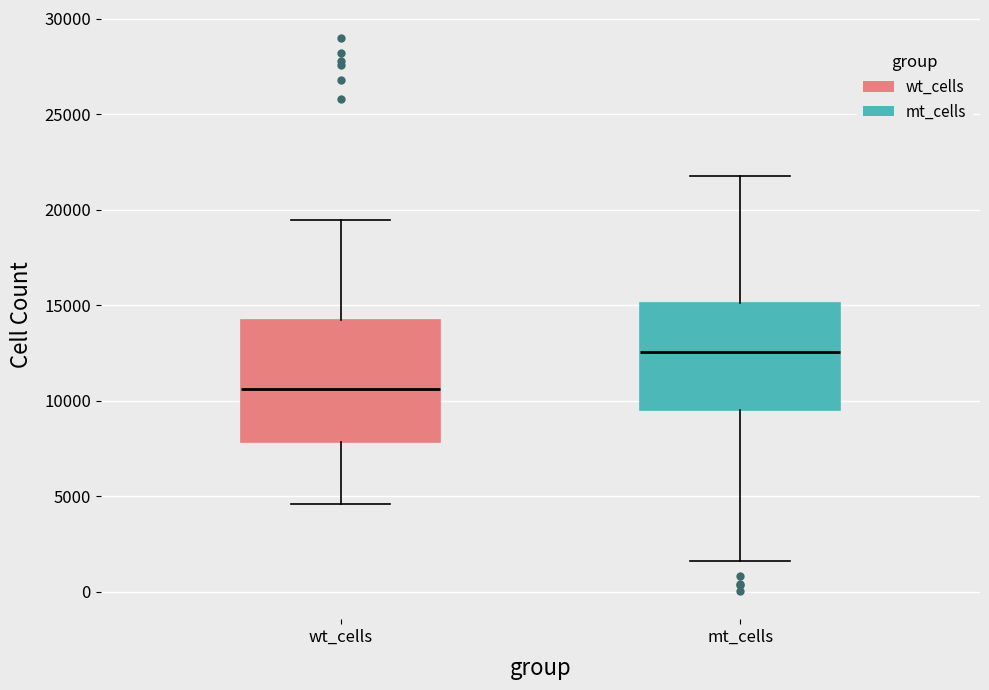

Which box is the tallest, from its lower edge to its upper edge?

wt_cells